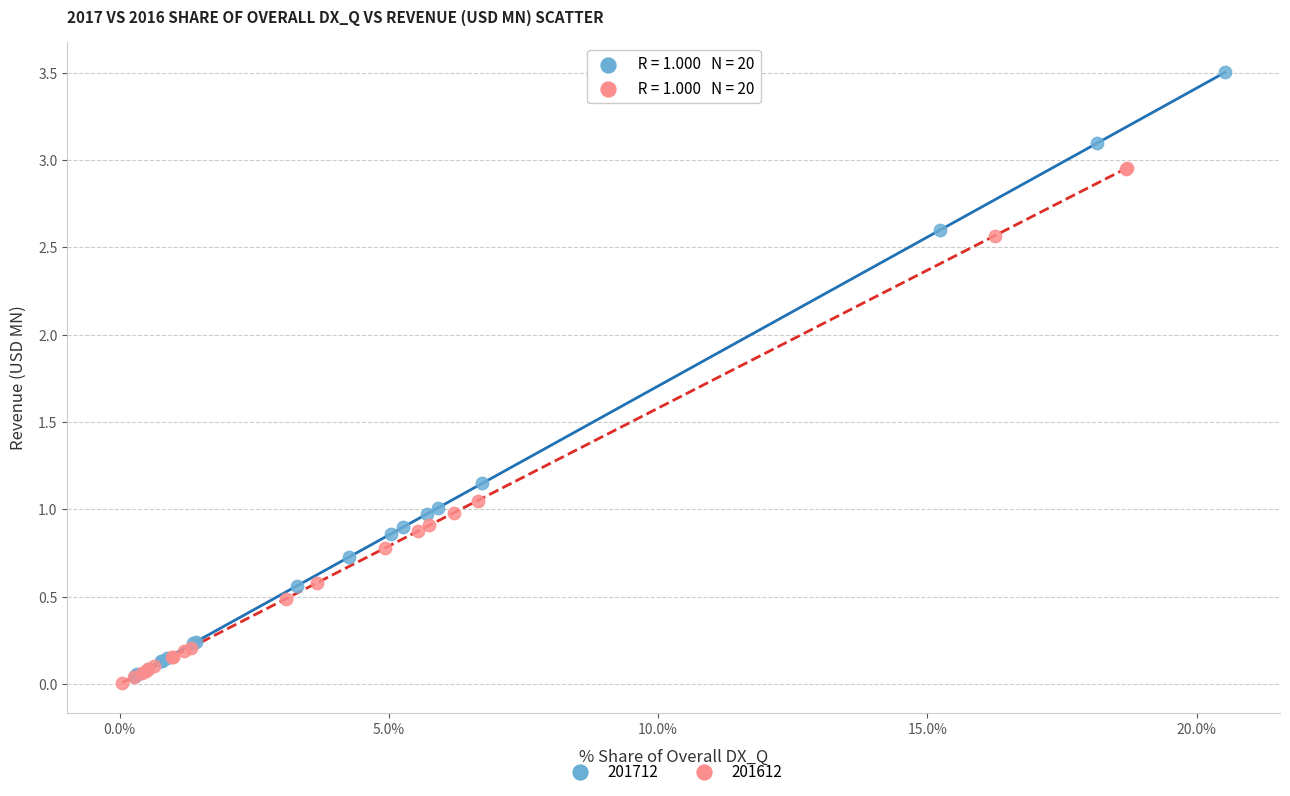

Which series contains the highest Y value?

201712